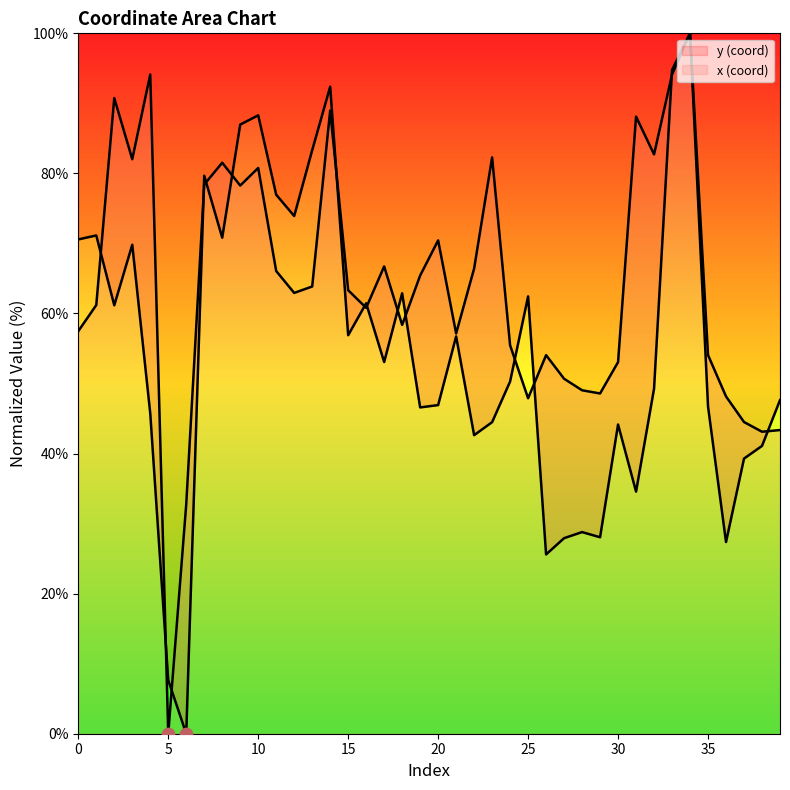

At how many categories does at least one series exceed 50?

32